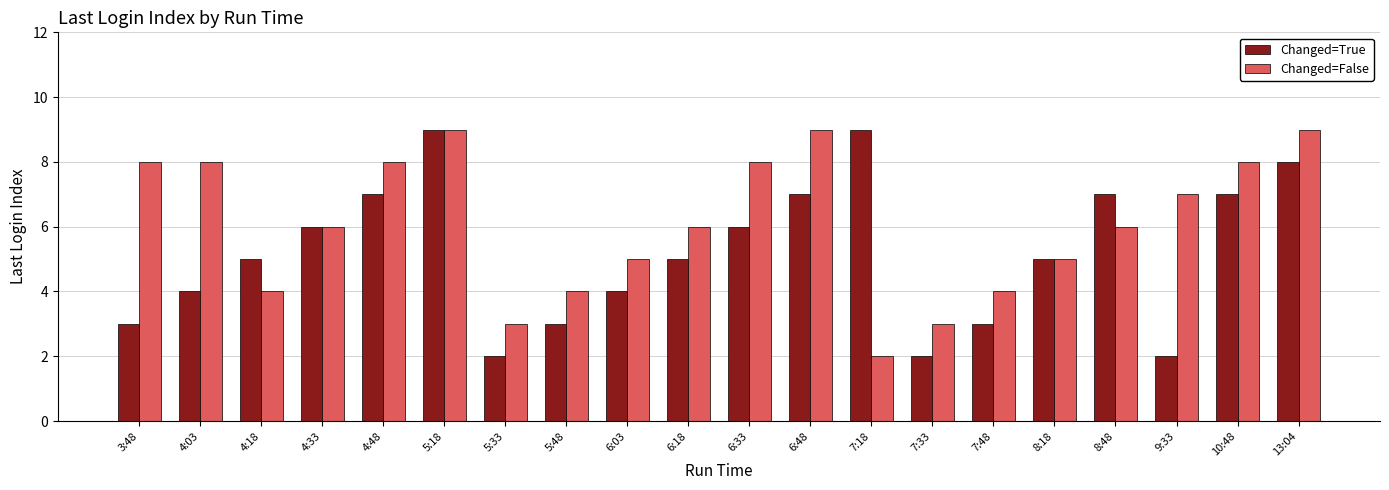

Read the Changed=False value at 4:18.

4